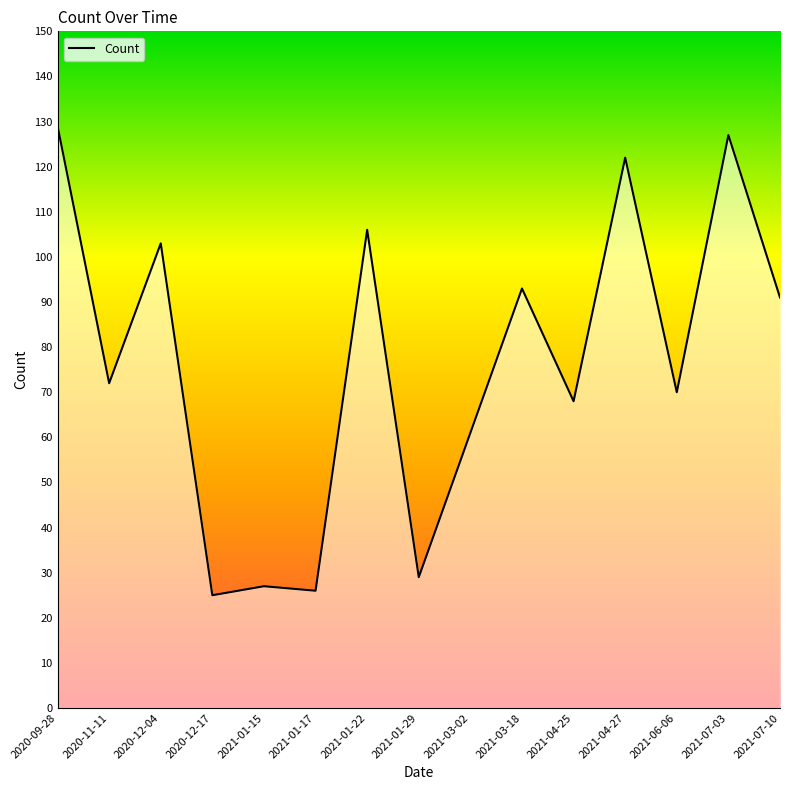

What is the change in value from 2020-12-17 to 2021-03-18?

+68